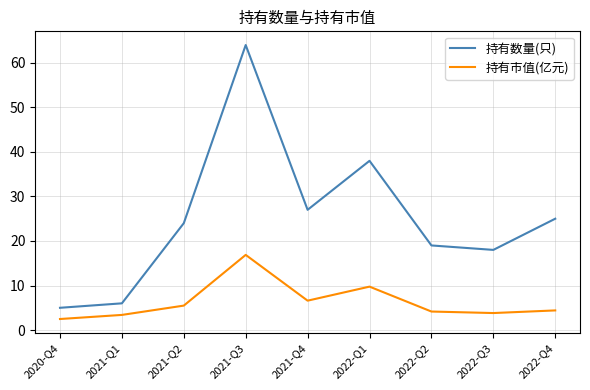

The 持有数量(只) series shows 19.0 at 2022-Q2. True or false?

True